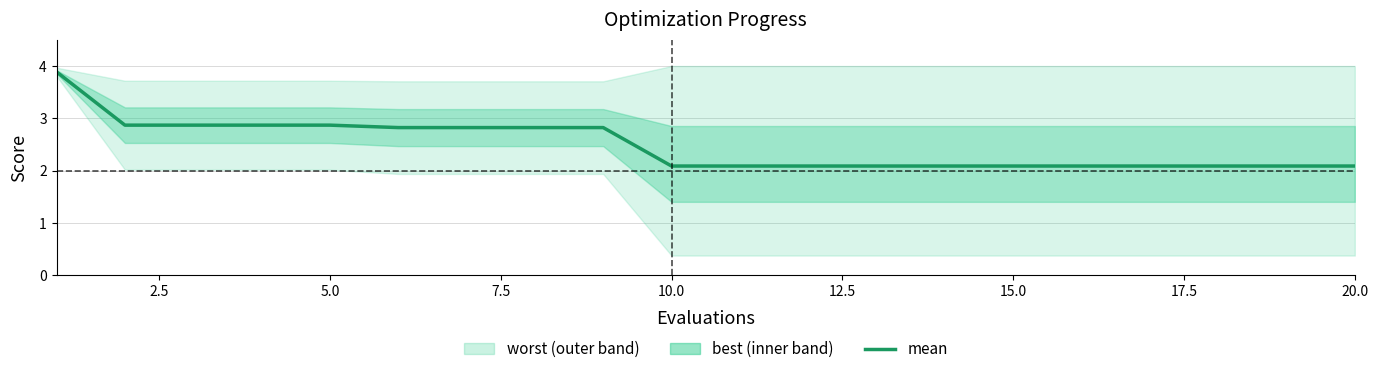

What is the sum of the values at 10.0 and 5.0?

5.0